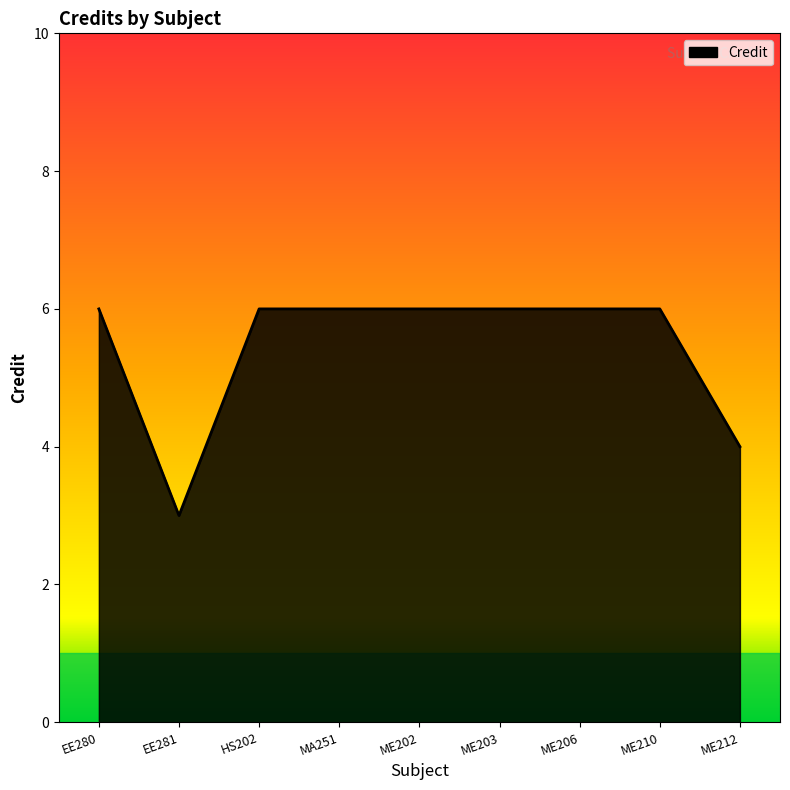

What position from the left is ME210?

8